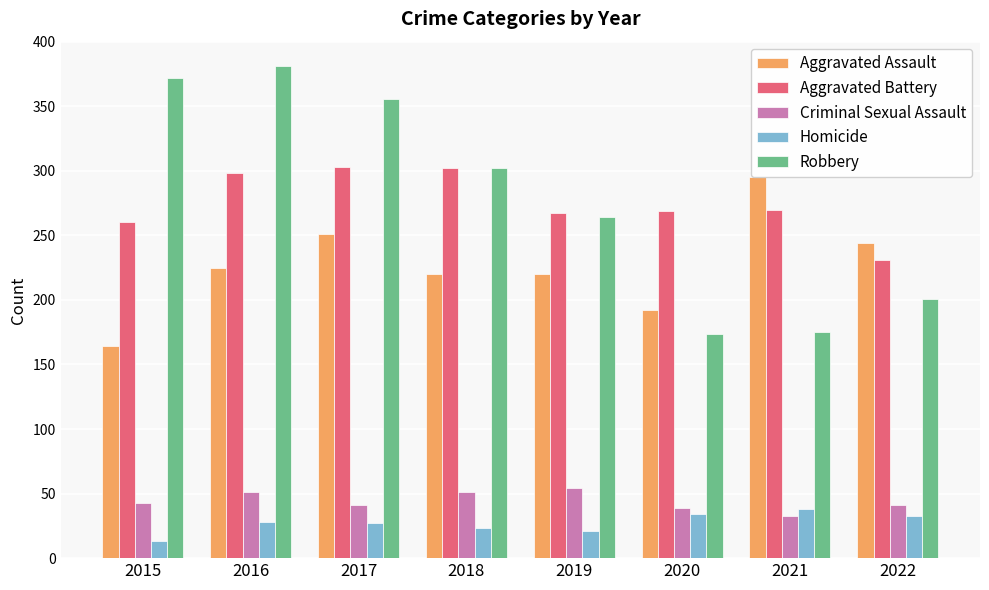

True or false: Robbery has a value of 302 at 2018.

True